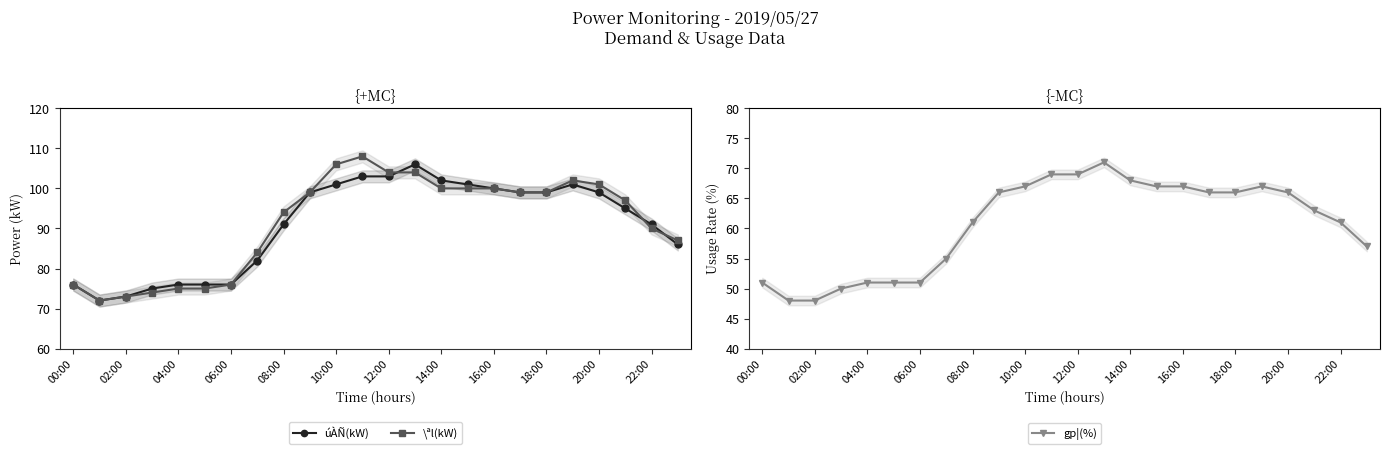

Is it true that úÀÑ(kW) equals 139 at 21?

False